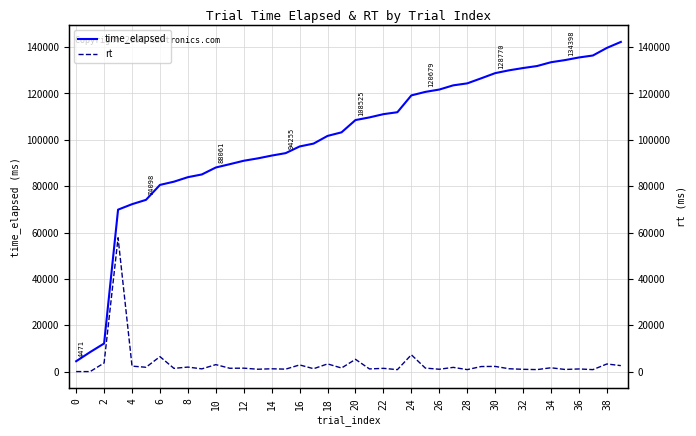

Where does the time_elapsed series first go above 108525?

21